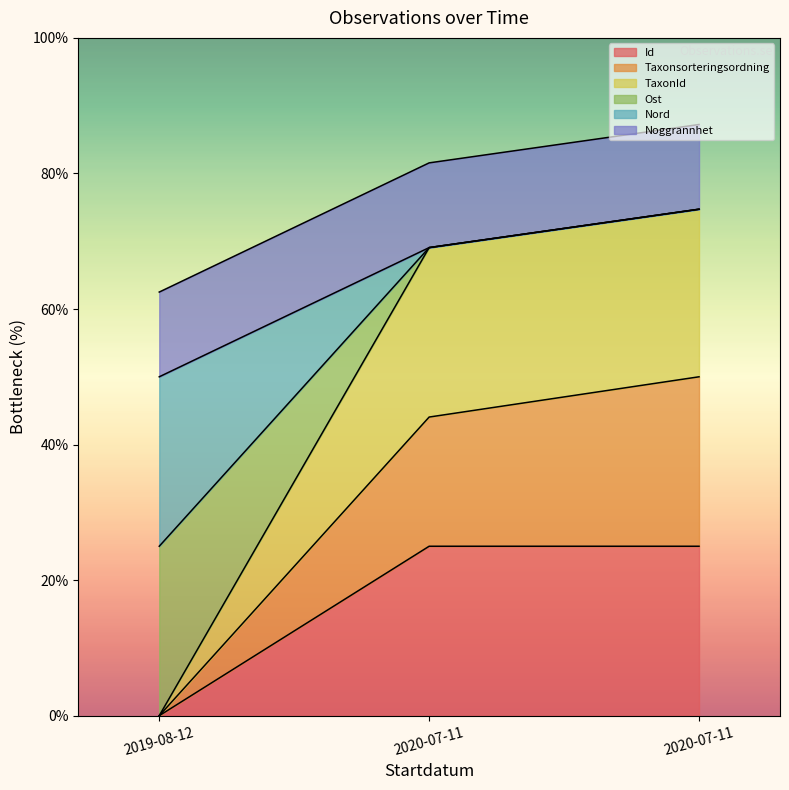

The value of TaxonId at 2020-07-11 is 110.8. True or false?

False